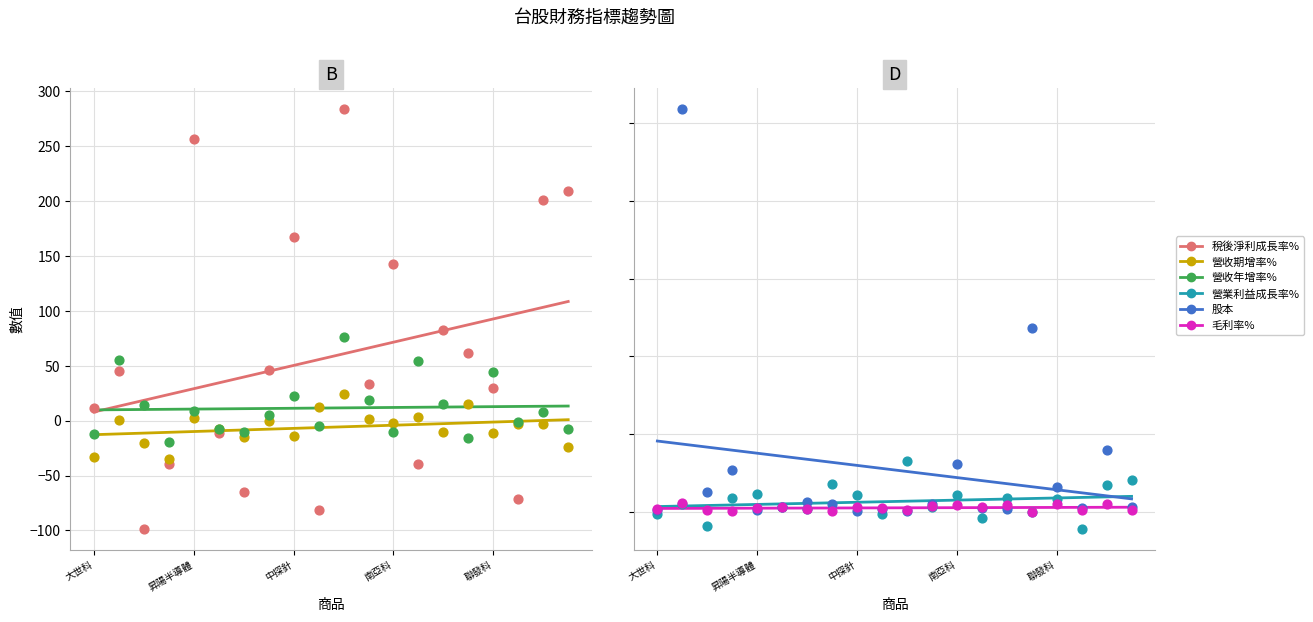

At which category is the sum across all series the highest?

昇陽半導體